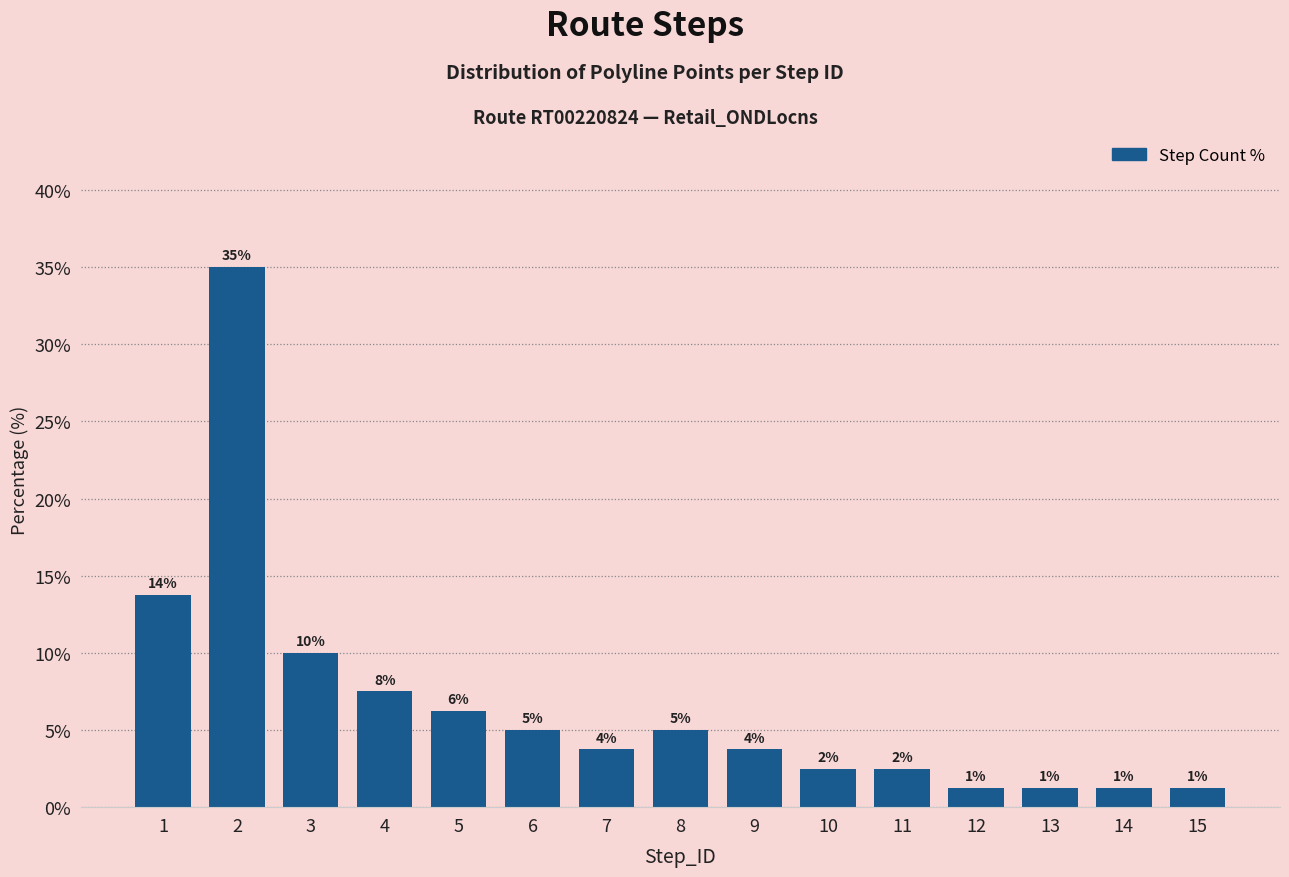

How many bars are there in total?

15